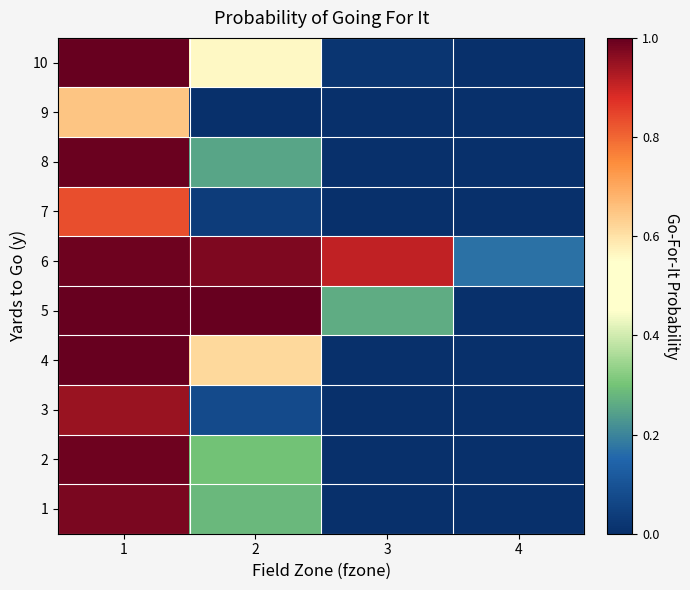

What is the difference between the highest and lowest values at 3?

0.9